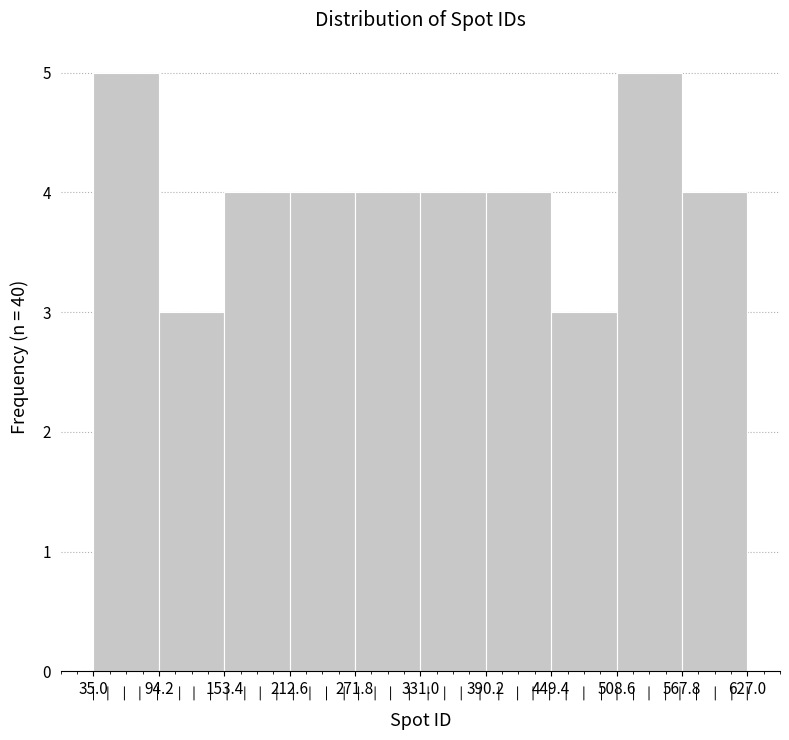

Reading left to right, list every bar in this chart as the range it spans on the x-axis followed by its height. The values are not printed on the chart, so give them approximately, as read against the axis.

35.0 to 94.2: 5
94.2 to 153.4: 3
153.4 to 212.6: 4
212.6 to 271.8: 4
271.8 to 331.0: 4
331.0 to 390.2: 4
390.2 to 449.4: 4
449.4 to 508.6: 3
508.6 to 567.8: 5
567.8 to 627.0: 4